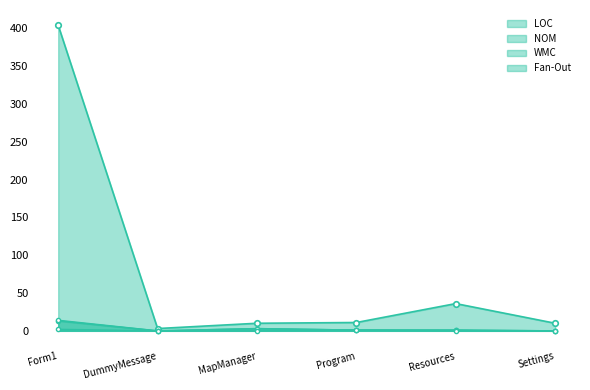

List the labels in order of NOM value, smallest first.

DummyMessage, Settings, Program, Resources, MapManager, Form1